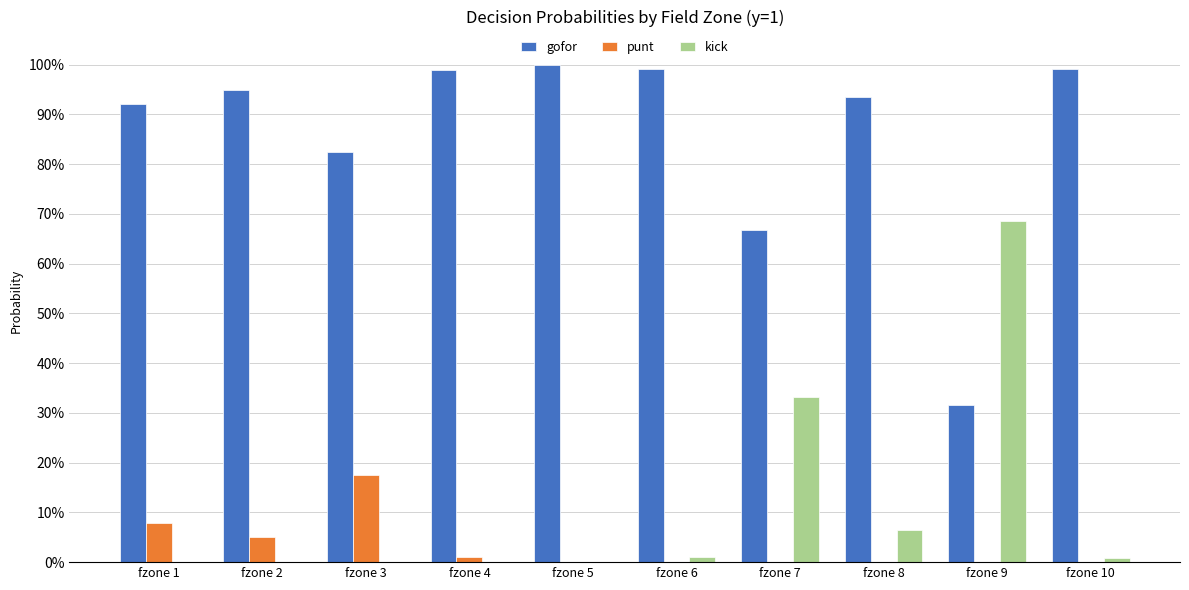

Which series changed the most between fzone 5 and fzone 8?

kick